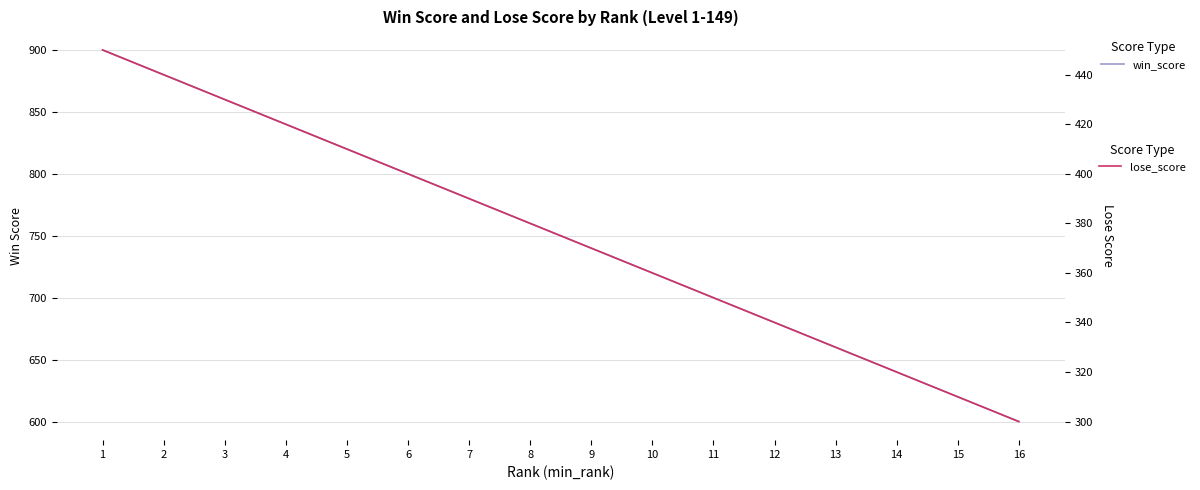

What is the value of the lose_score point at the 11th from the left?

350